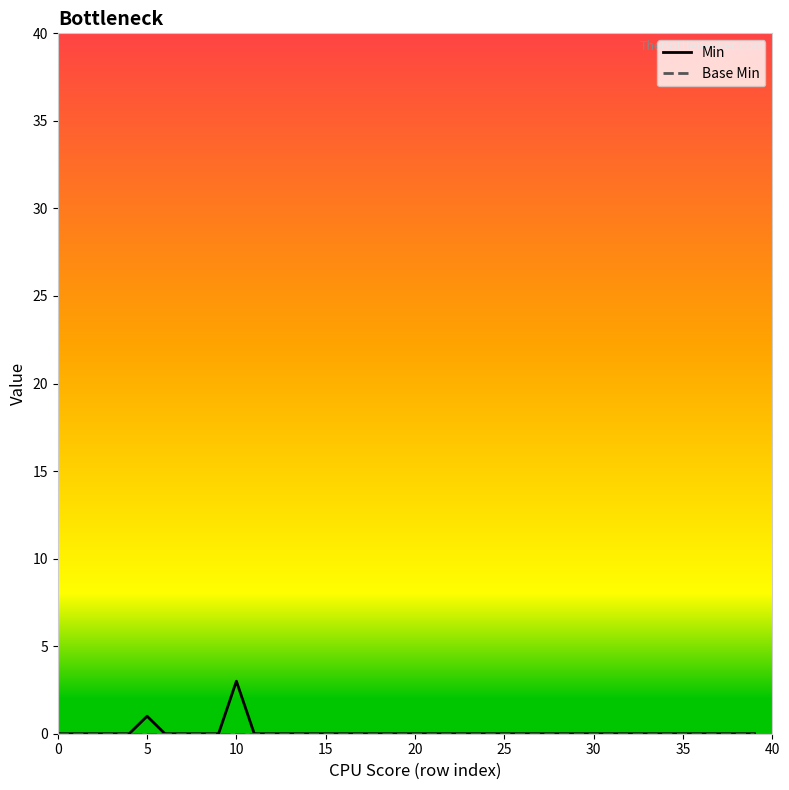

What is the greatest value displayed?

3